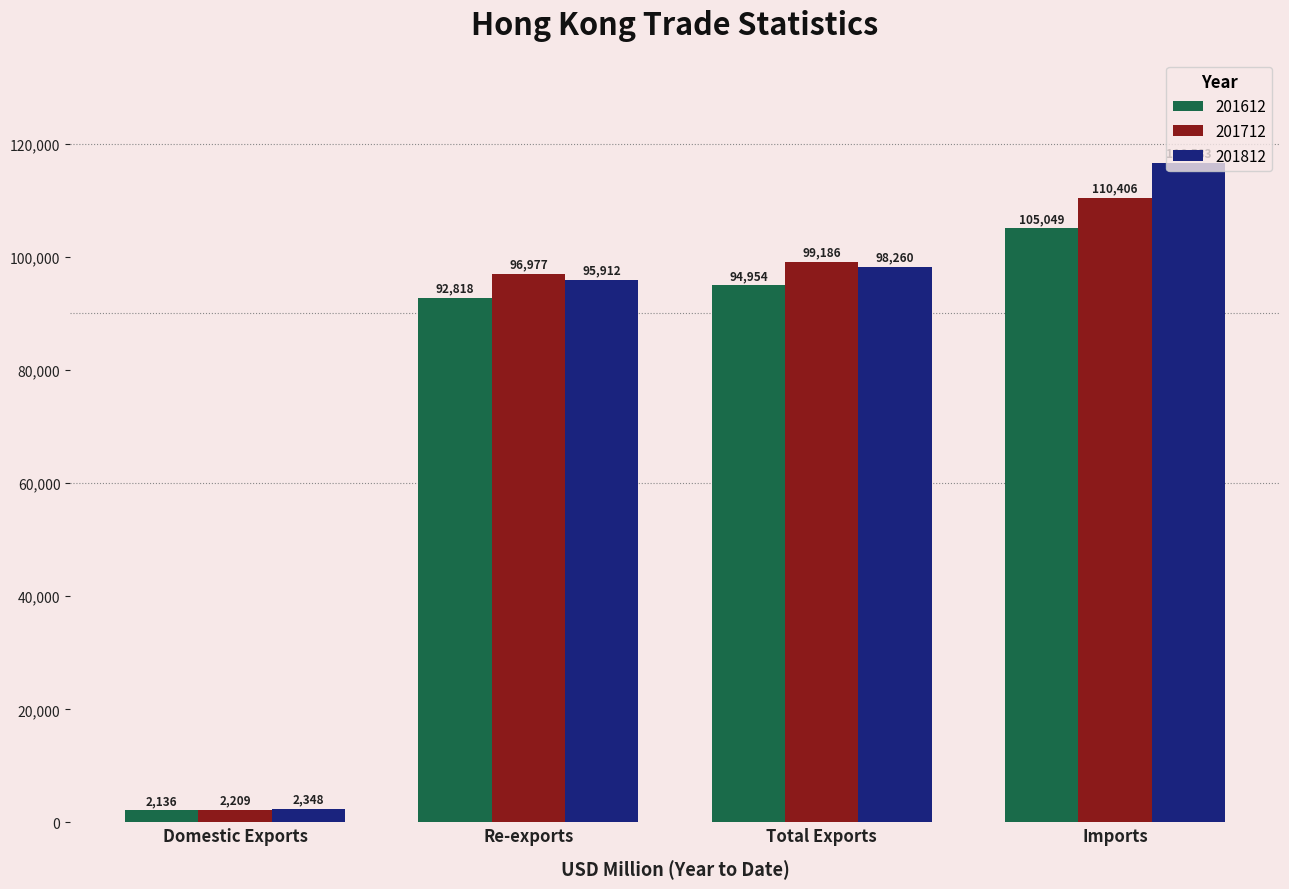

True or false: 201812 has a value of 193133.6 at Imports.

False